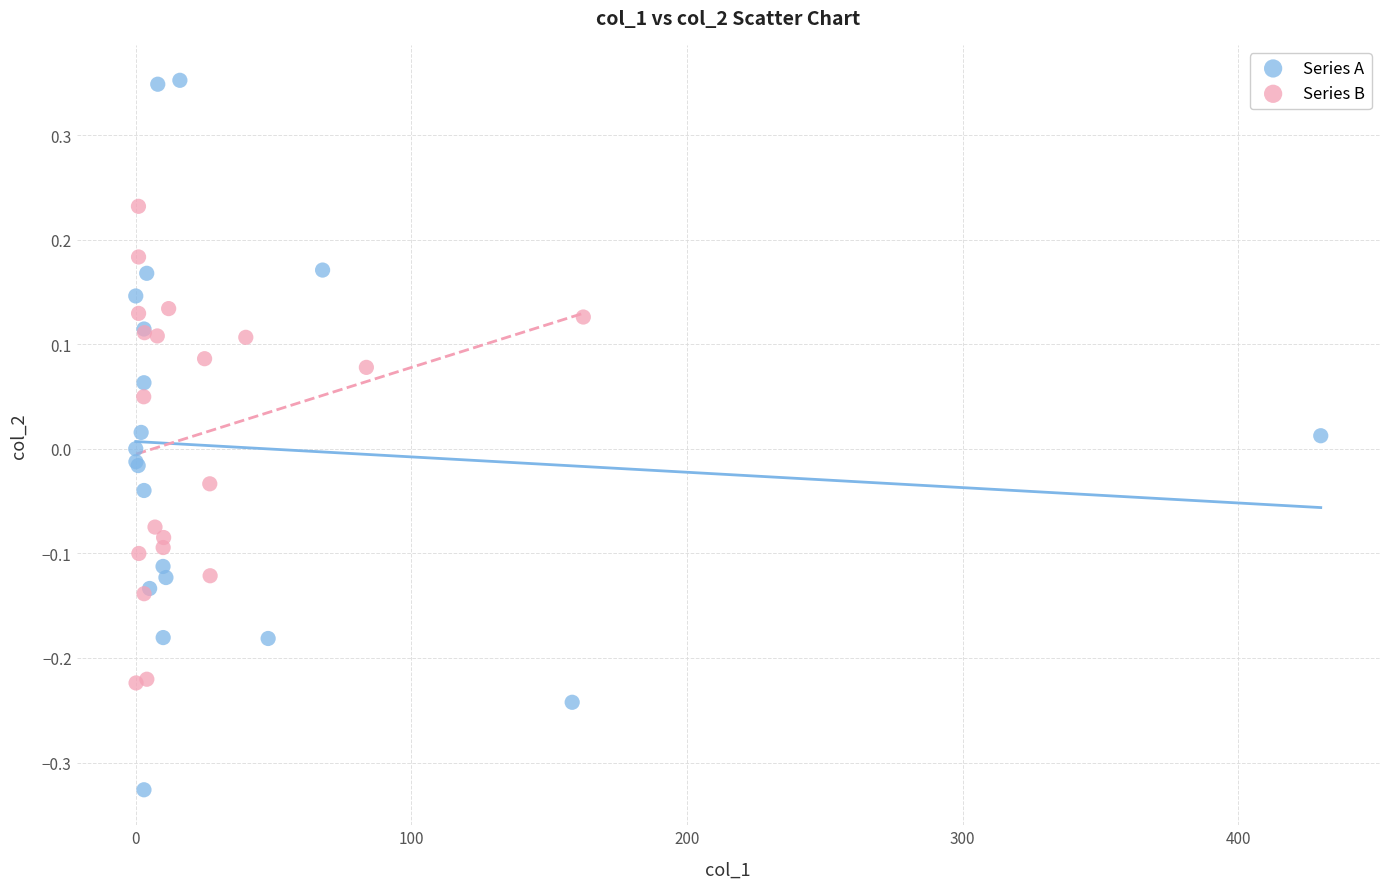

Which series reaches the maximum Y coordinate?

Series A